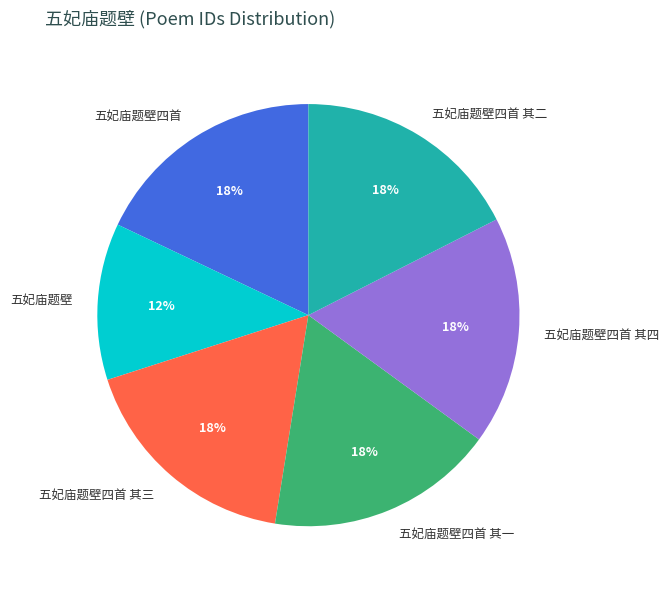

Is there any slice that represents more than half of the pie?

No